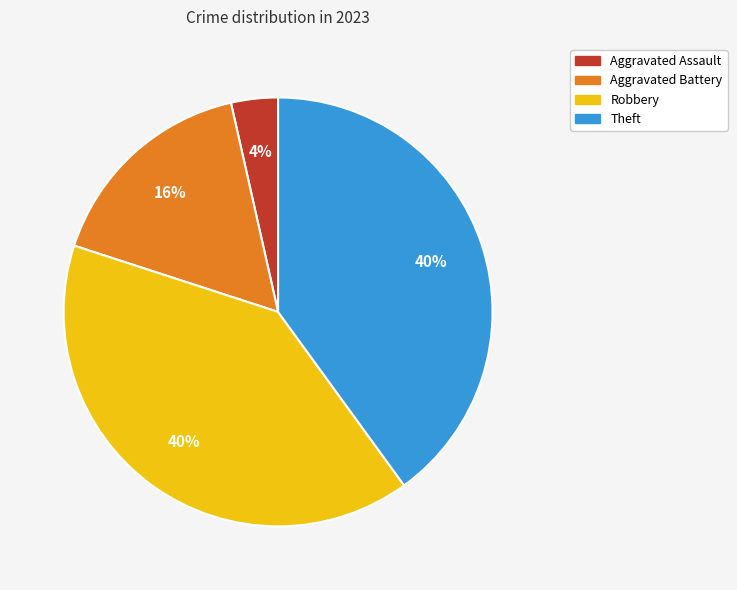

What is the ratio of the value at Aggravated Battery to the value at Theft?

0.4